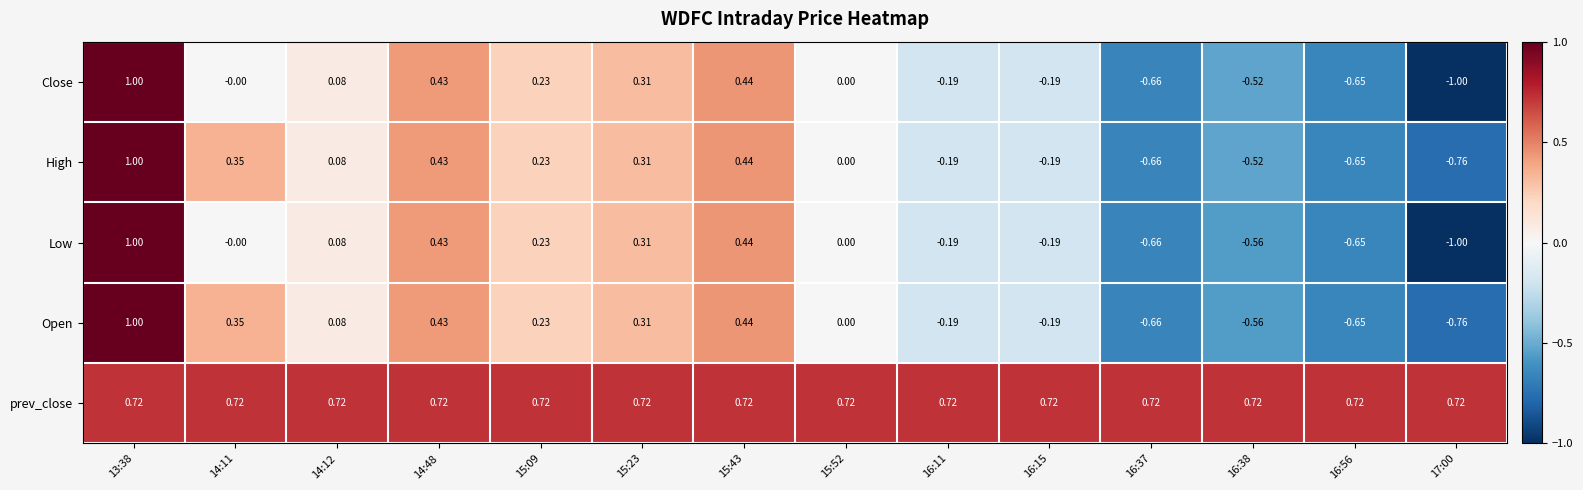

Which series has the largest total across all categories?

prev_close